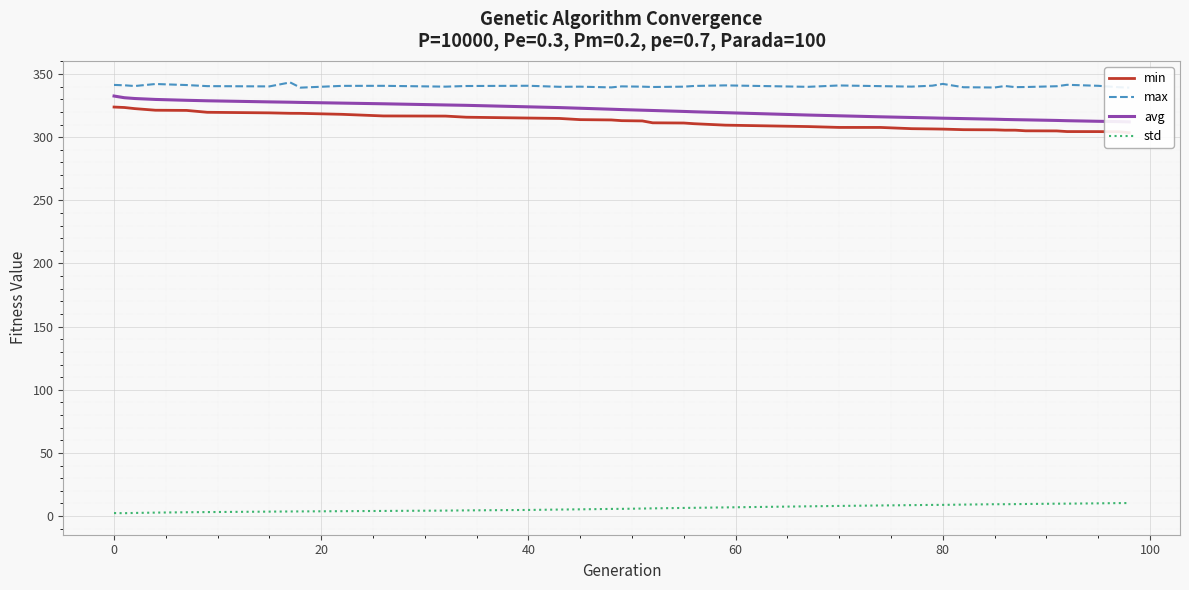

True or false: max and std cross at least once.

False